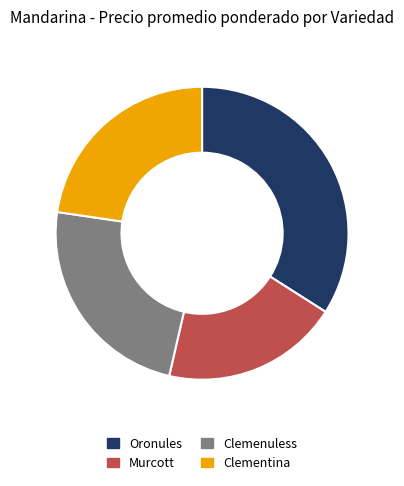

What is the smallest slice in the pie chart?

Murcott